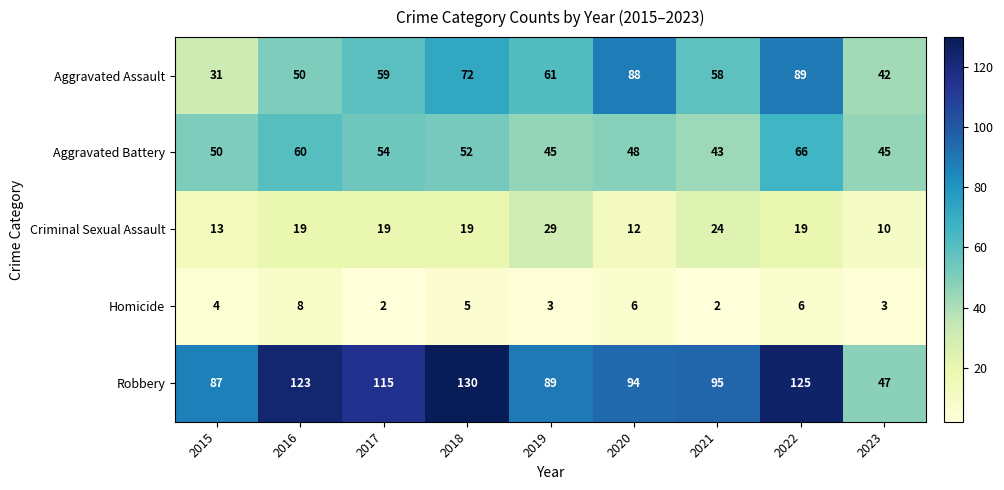

What is the total value across all series at 2023?

147